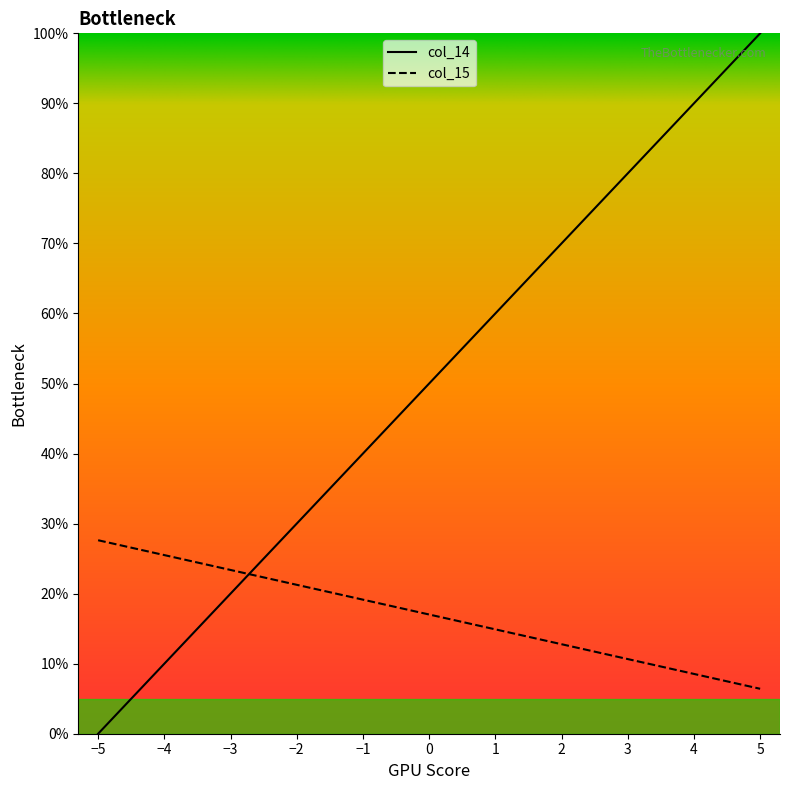

At which label does the data first exceed 50?

1